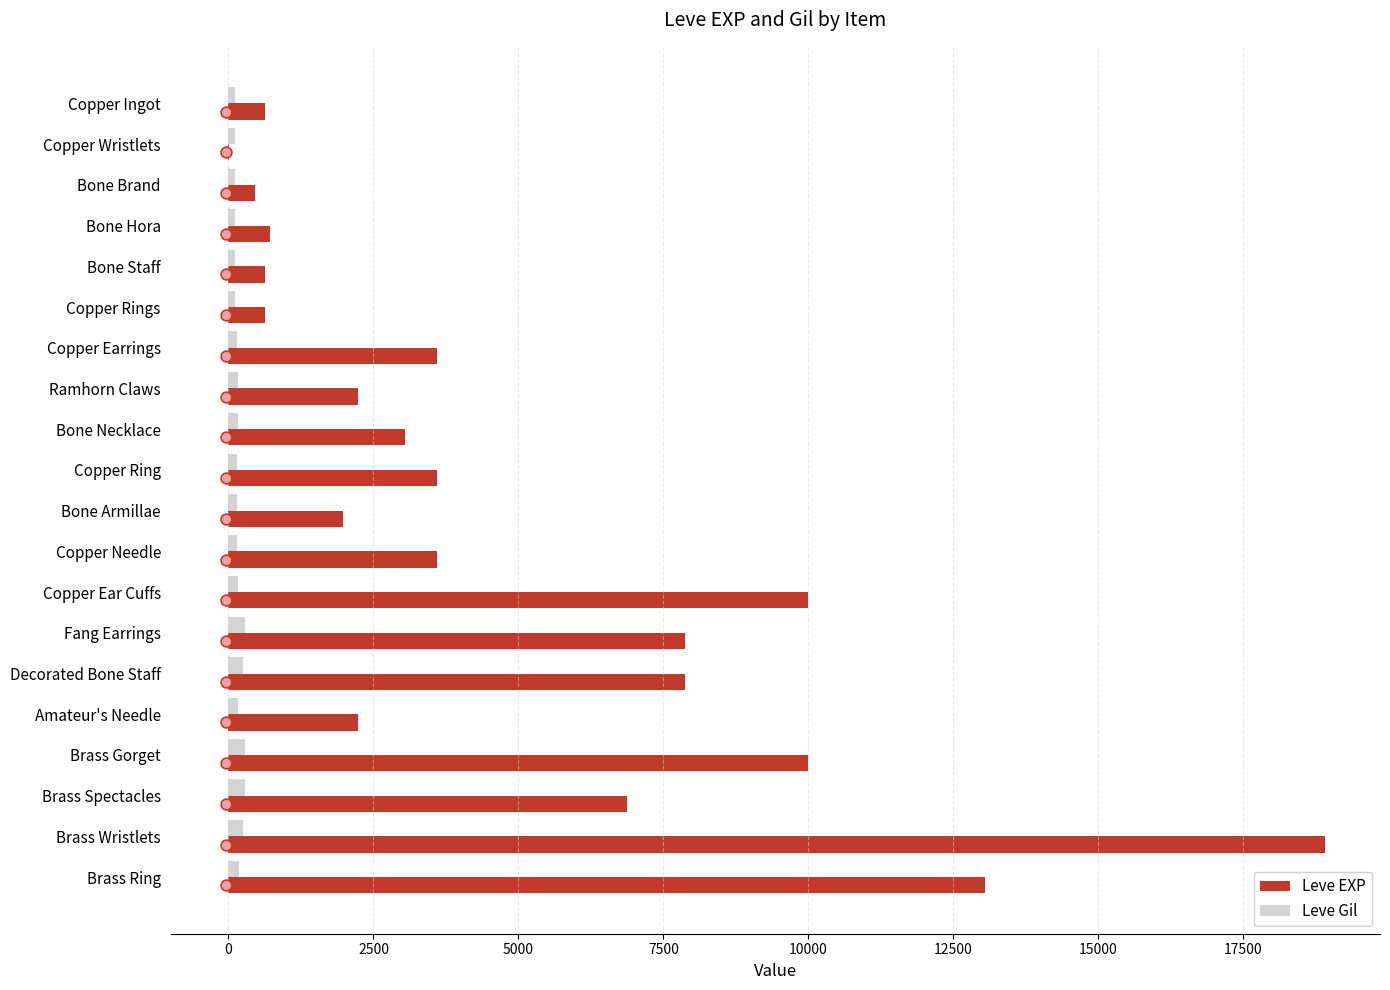

Which series contains the lowest Y value?

Leve EXP